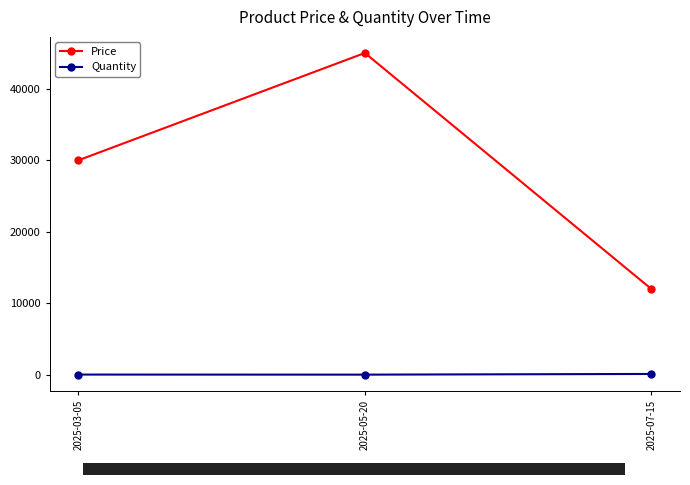

Is it true that Quantity equals 25 at 2025-05-20?

True